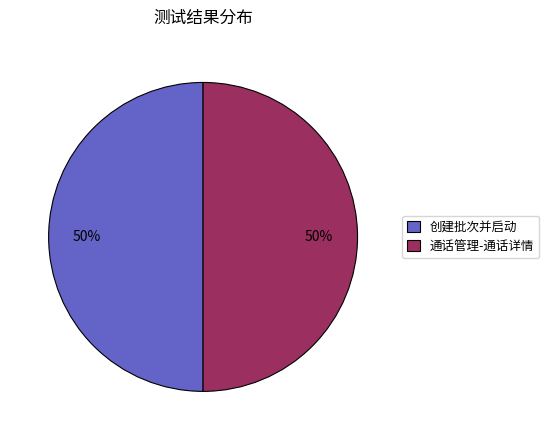

Is the sum of 通话管理-通话详情 and 创建批次并启动 greater than half?

Yes